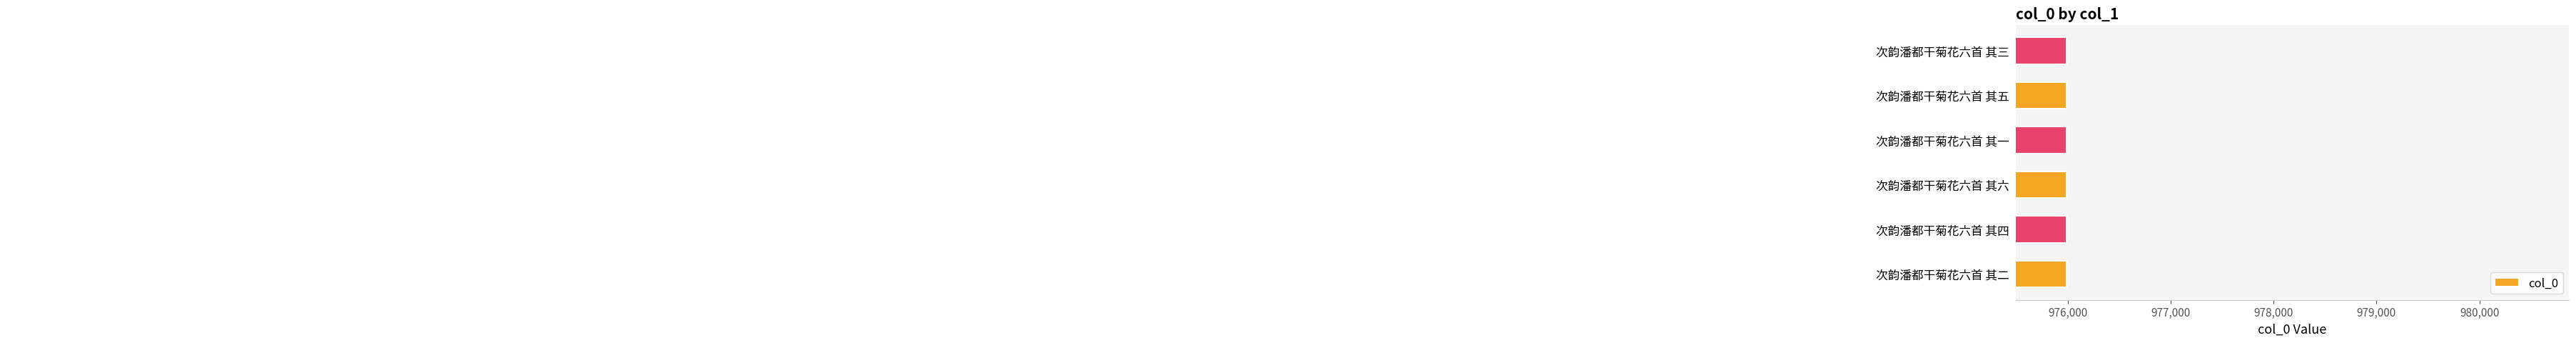

Reading bottom to top, transcribe all the data shown in this chart.

975989	975987	975985	975990	975986	975988